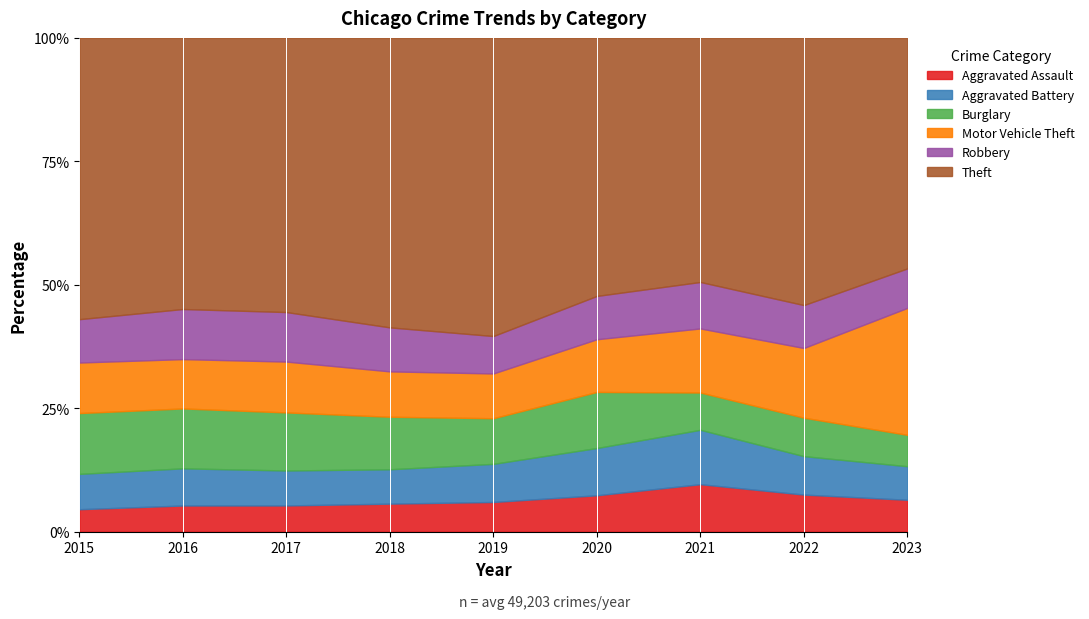

What is the total value across all series at 2022?

100.0